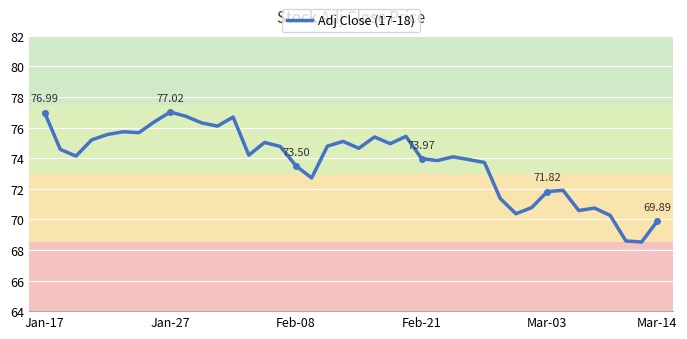

Does the chart have visible grid lines?

Yes